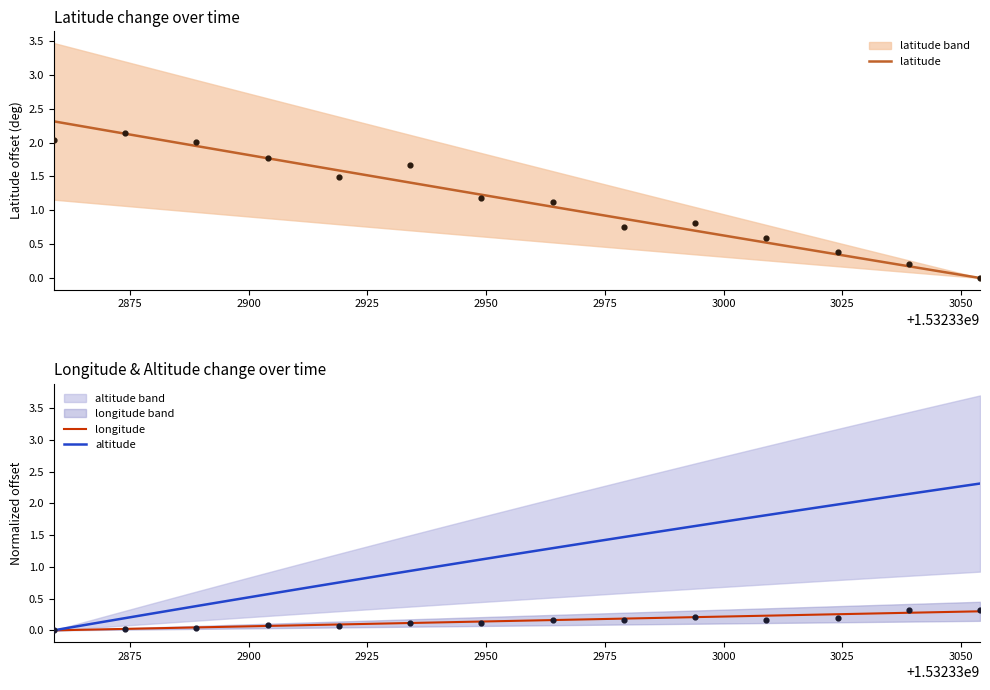

What is the total value across all series at 35?

2.6